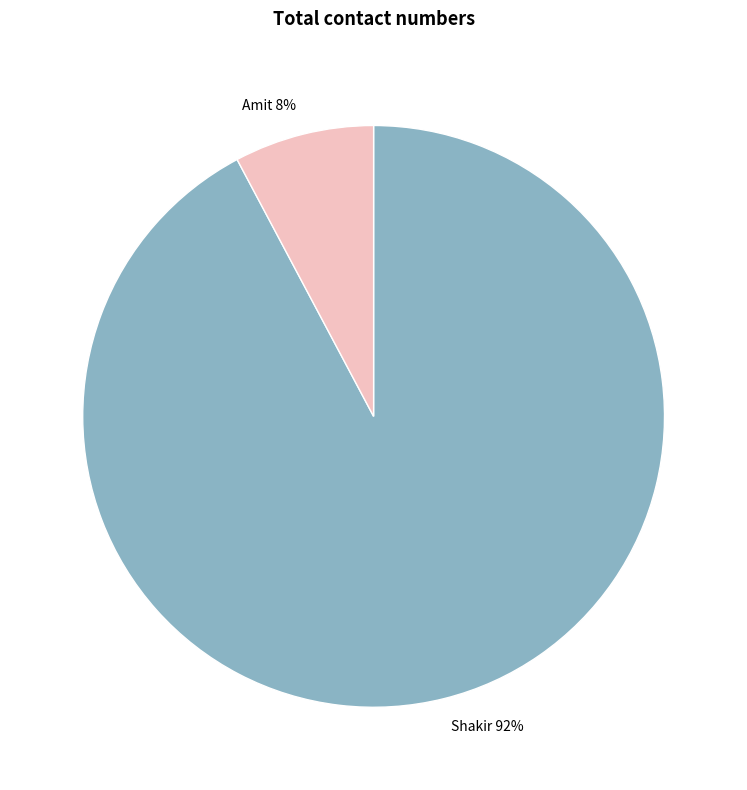

To the nearest percent, what portion does Amit represent?

8%